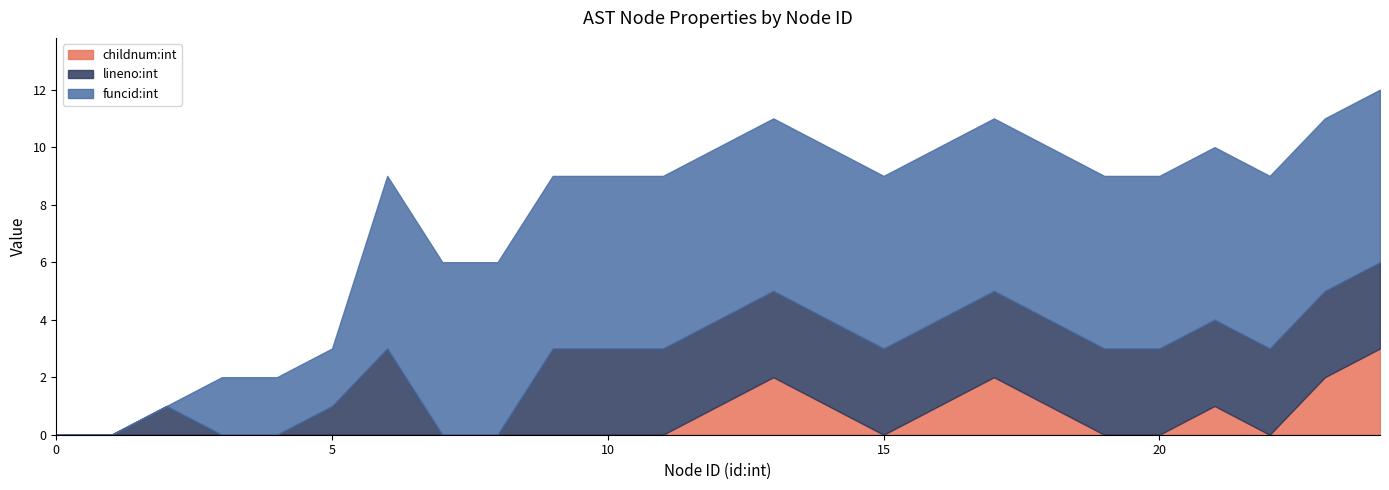

Which series has the largest total across all categories?

funcid:int